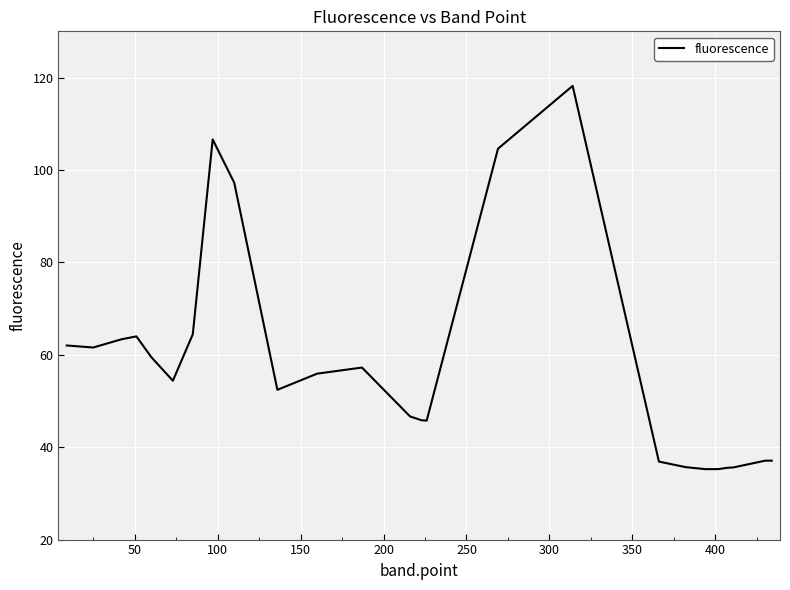

What is the minimum value shown in the chart?

35.2